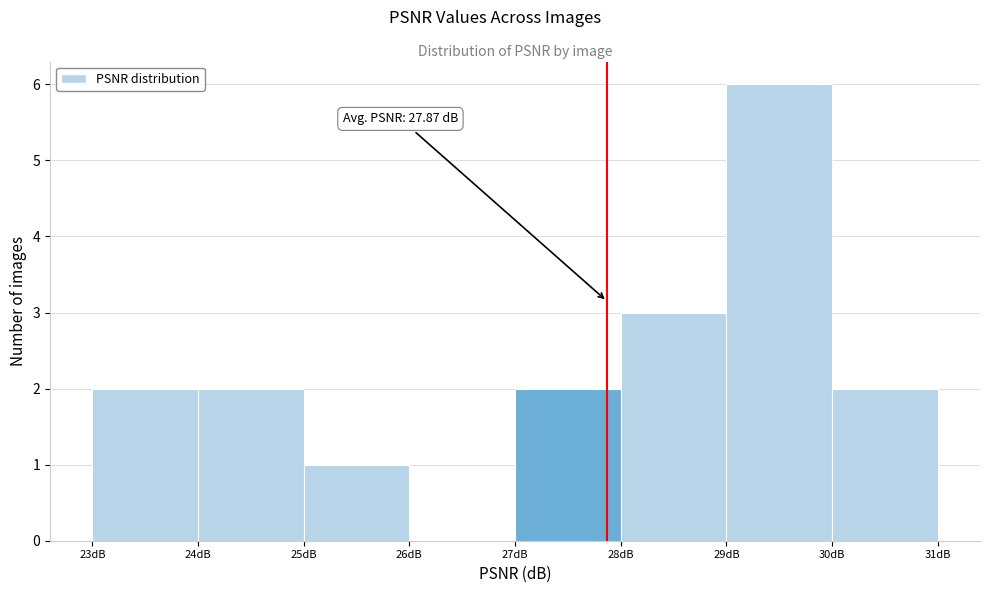

Over which range of the x-axis is the bar tallest?

29 to 30